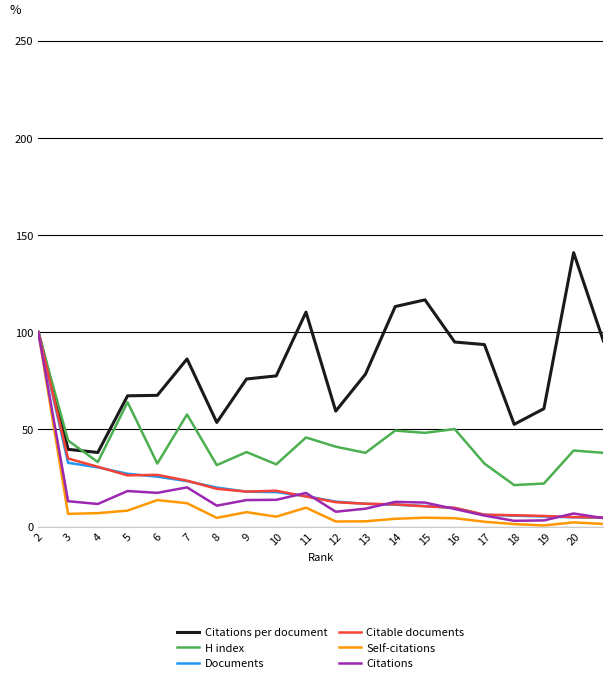

What is the highest value of the H index series?

100.0